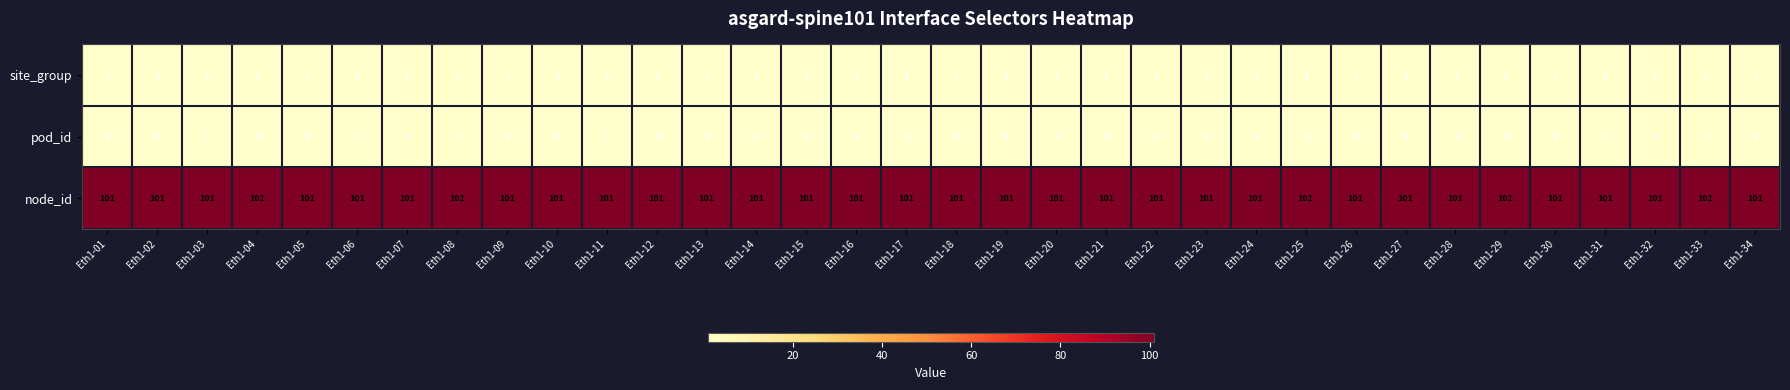

What is the sum of all pod_id values?

34